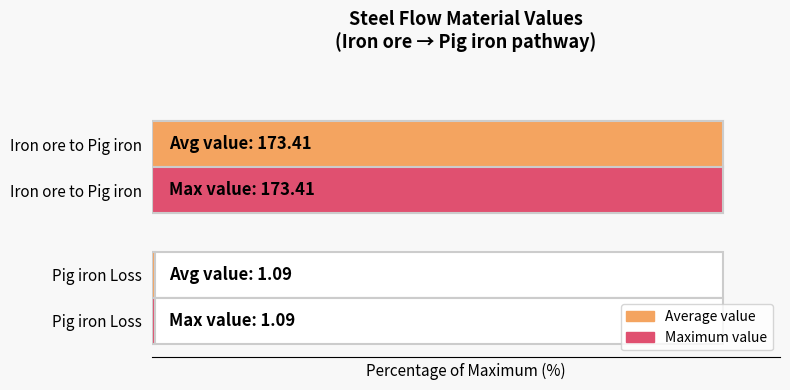

What is the difference between the Average flow value values at Pig iron Loss and Iron ore to Pig iron?

99.4